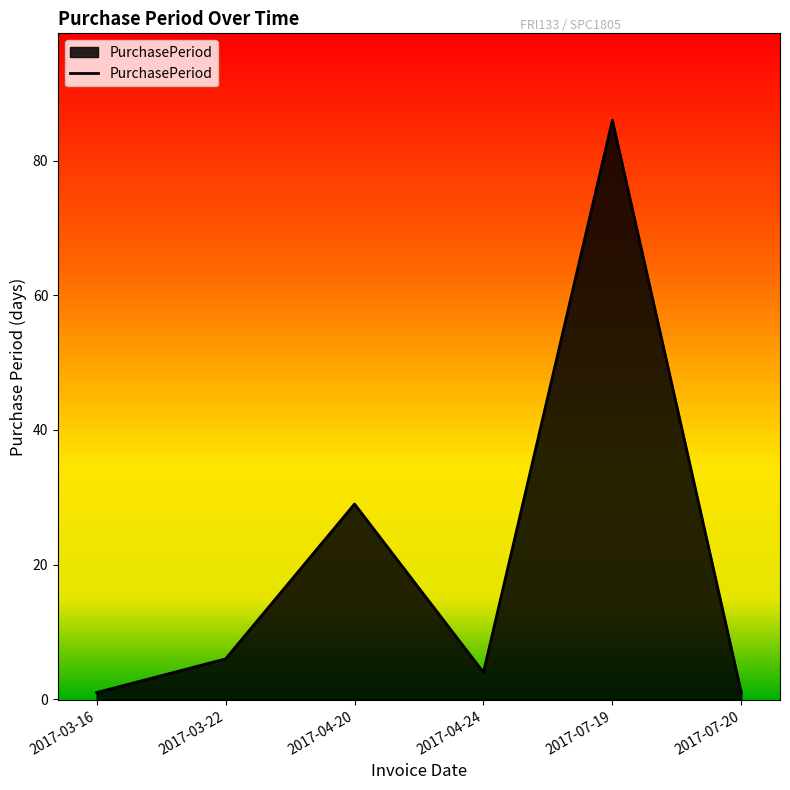

Where is the data nearest to the value 43?

2017-04-20